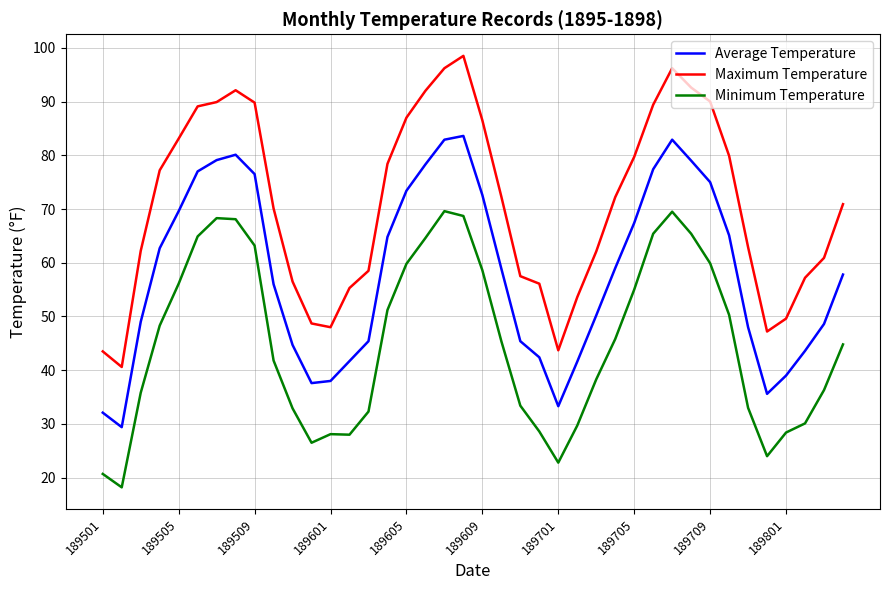

Which series has the largest total across all categories?

Maximum Temperature